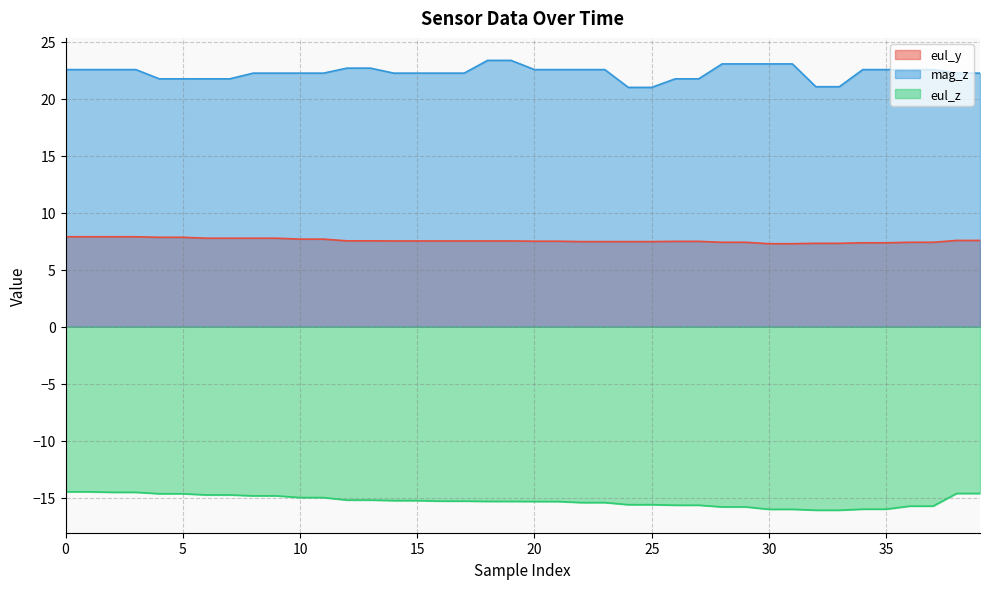

What is the highest value of the mag_z series?

23.4